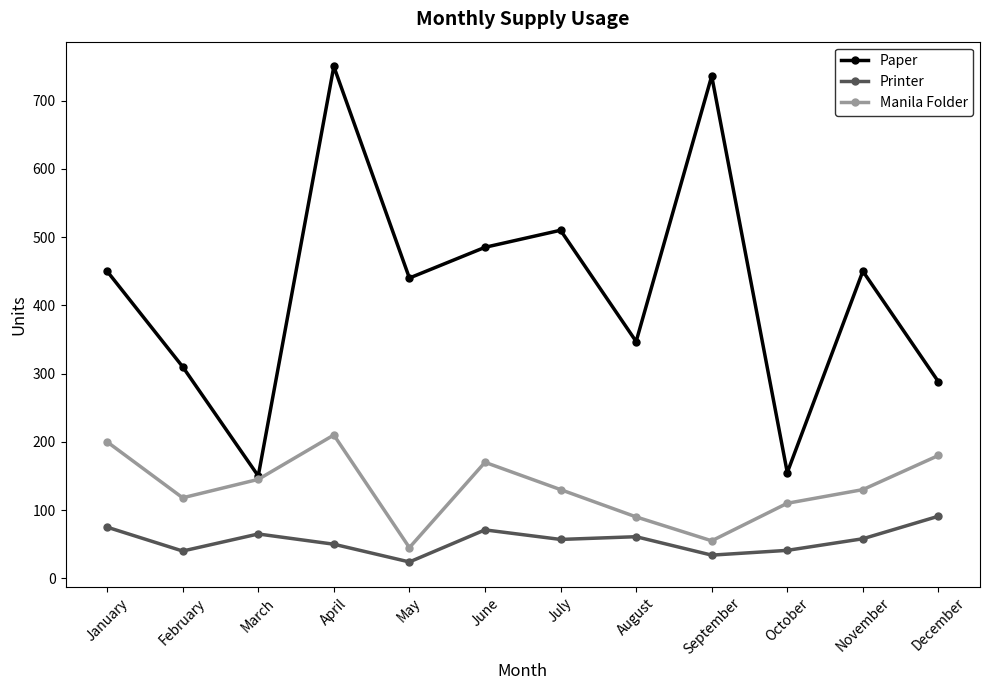

List the series in order of their peak value, lowest first.

Printer, Manila Folder, Paper